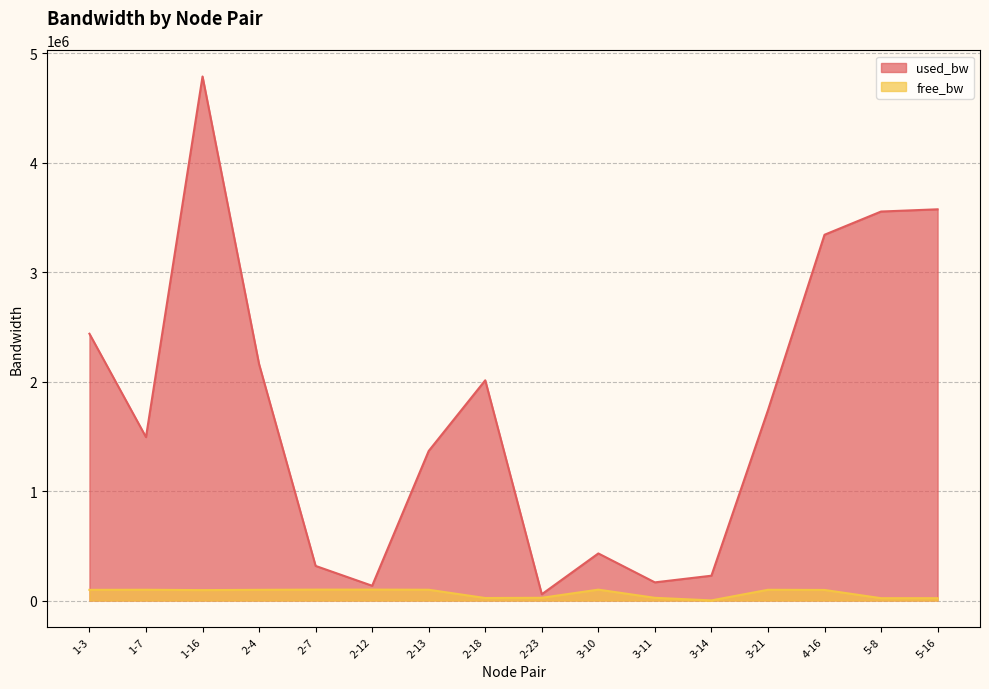

What is the label of the 10th point from the right?

2-13